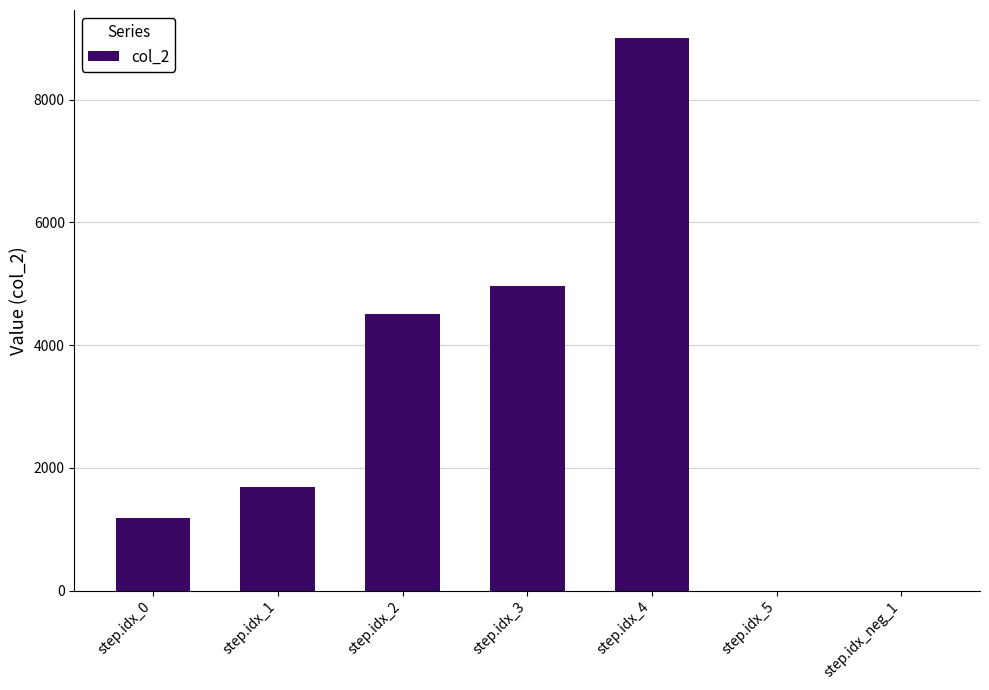

Is it true that the value at step.idx_5 is -5786?

False